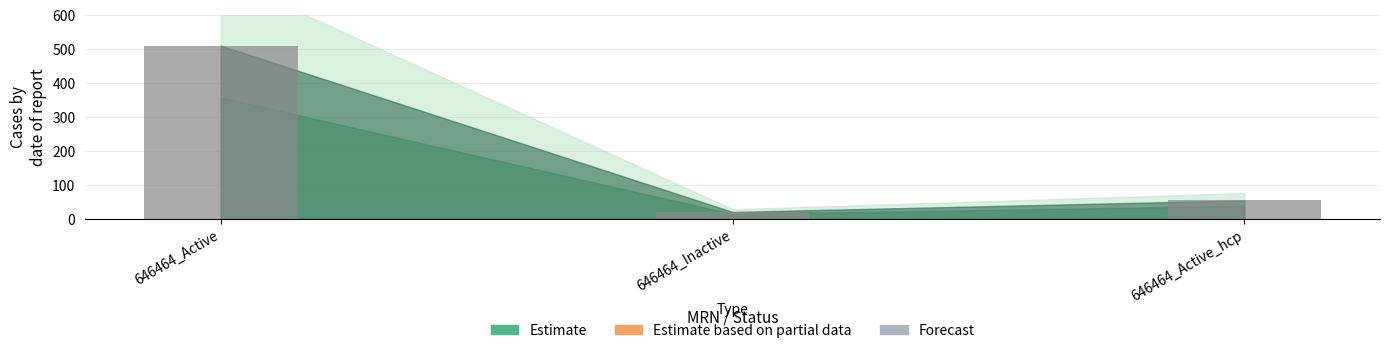

Reading left to right, transcribe all the data shown in this chart.

510	20	54